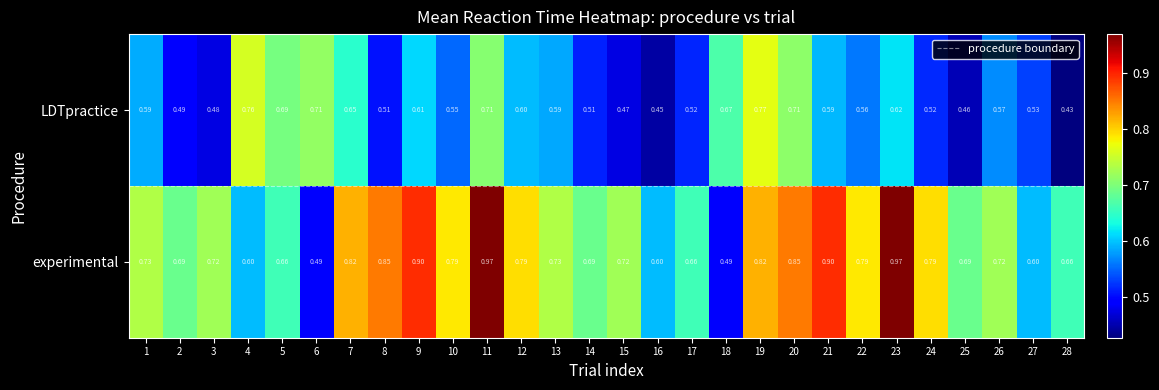

Is the value of experimental at 26 greater than the value of LDTpractice at 22?

Yes